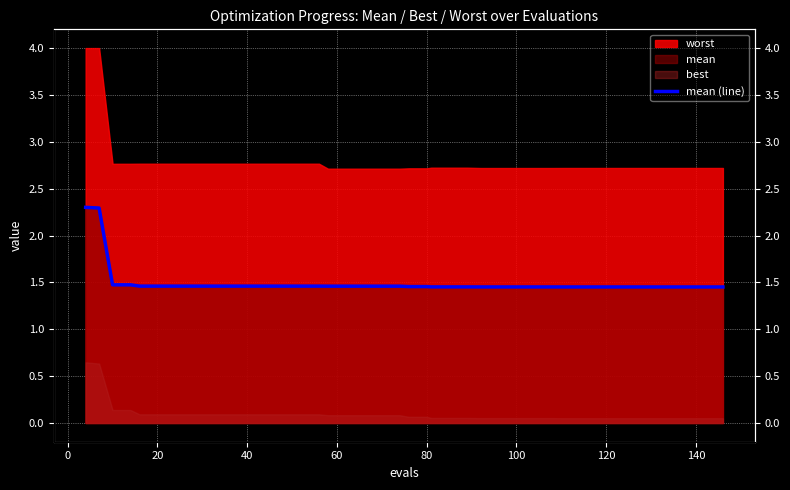

What is the approximate value at 20?

1.5